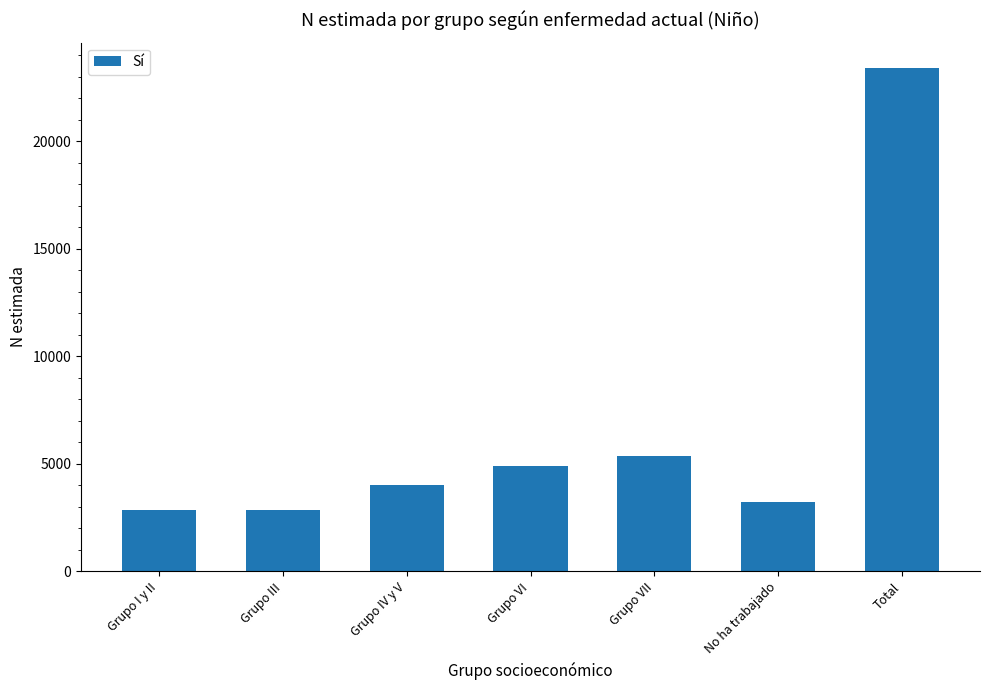

Reading right to left, transcribe all the data shown in this chart.

23411	3204	5374	4902	4003	2872	2872